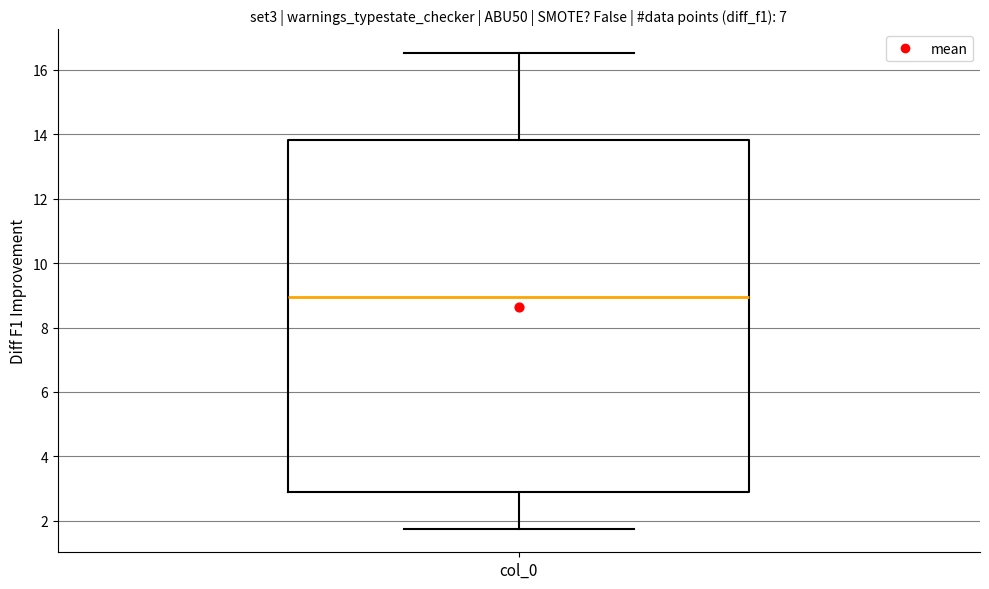

Read this box plot against the y-axis: the position of the median line, the range covered by the box, and the ends of both whiskers. The values are not printed on the chart, so give them approximately, as read against the axis.

median 9.0, box 3.0 to 13.8, whiskers 1.8 to 16.6